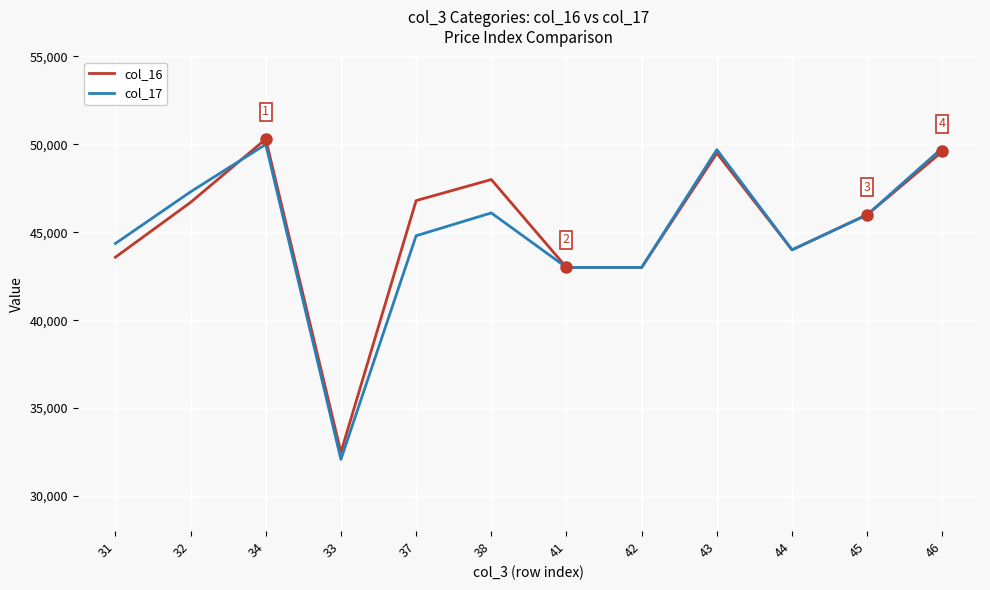

What is the difference between the col_17 values at 32 and 33?

15220